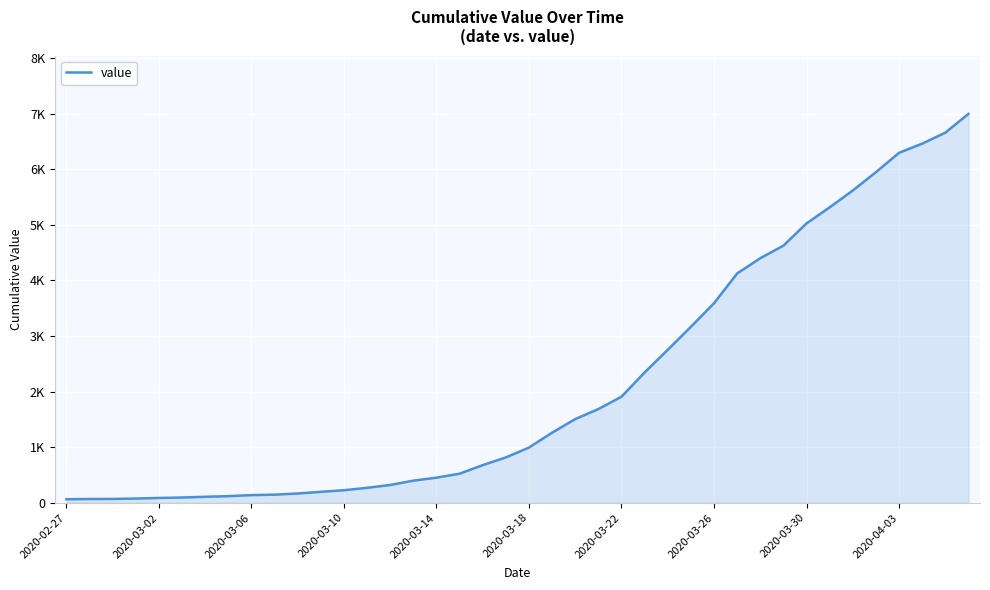

Does the chart have visible grid lines?

Yes